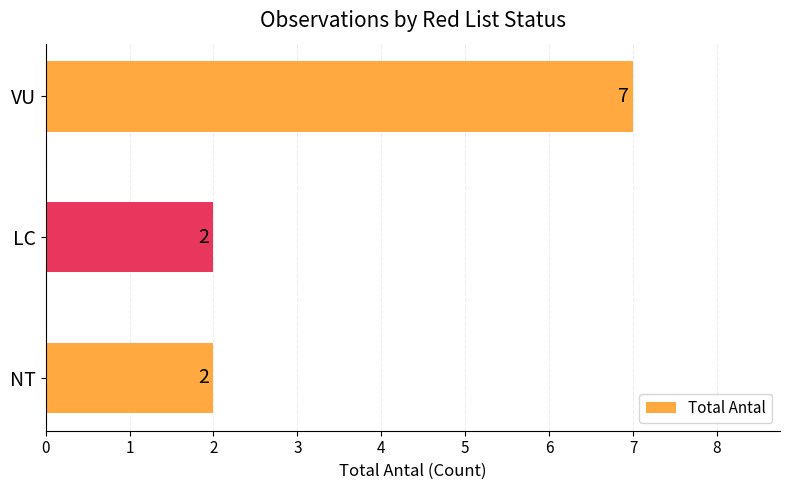

What is the sum of all values?

11